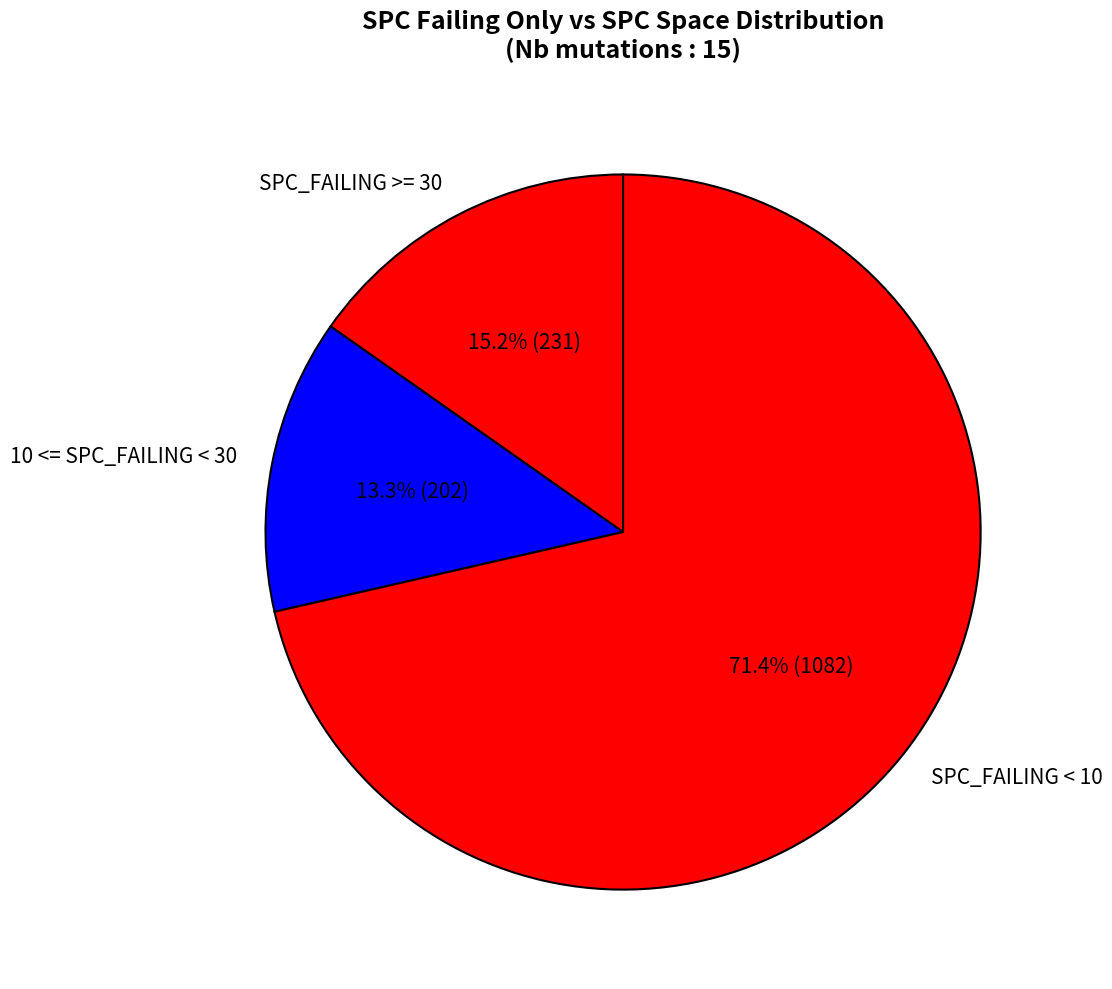

How many segments does this pie chart have?

3